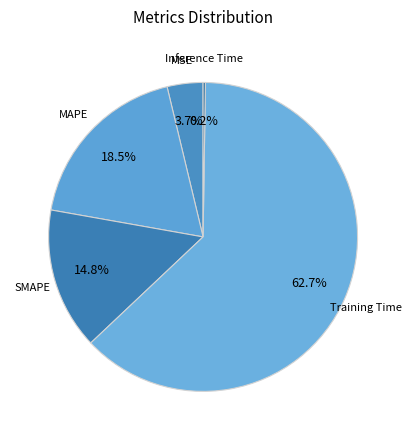

Rank the categories by value from lowest to highest.

Inference Time, MSE, SMAPE, MAPE, Training Time